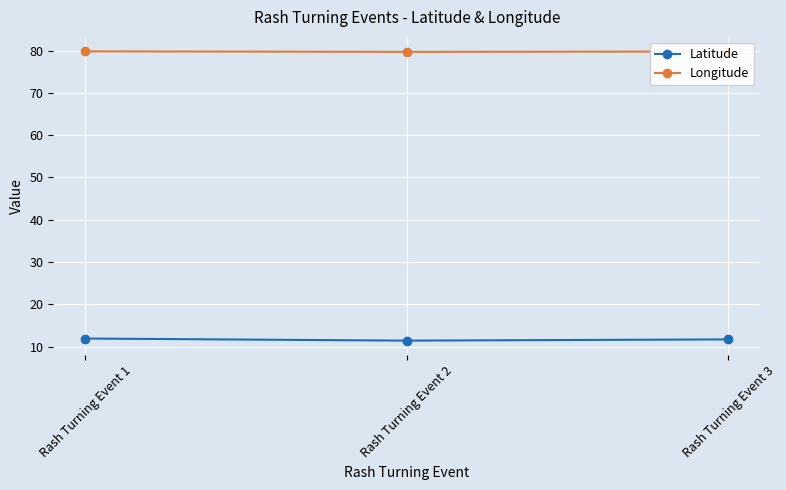

What is the minimum value for Longitude?

79.7